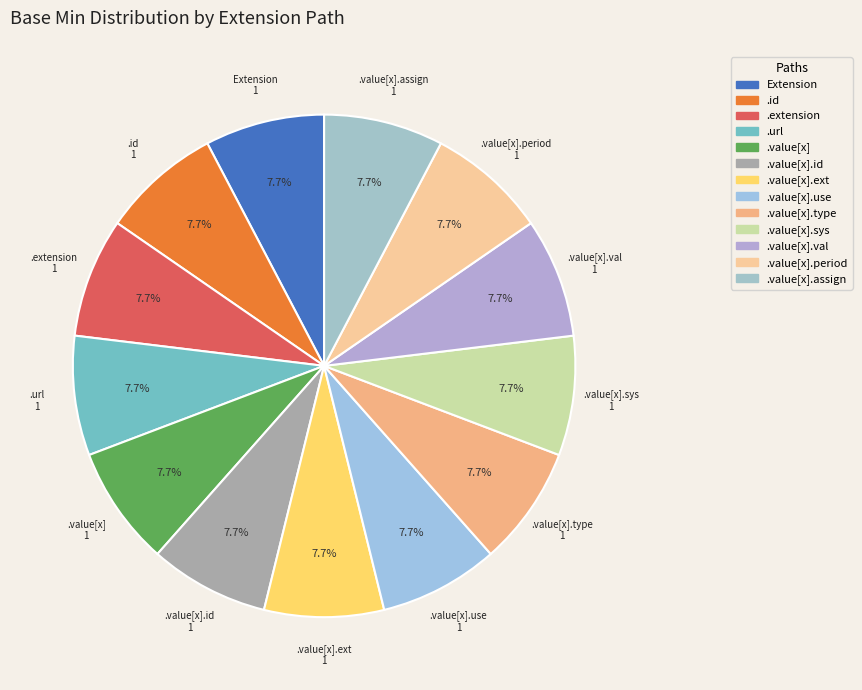

How many slices are in this pie chart?

13